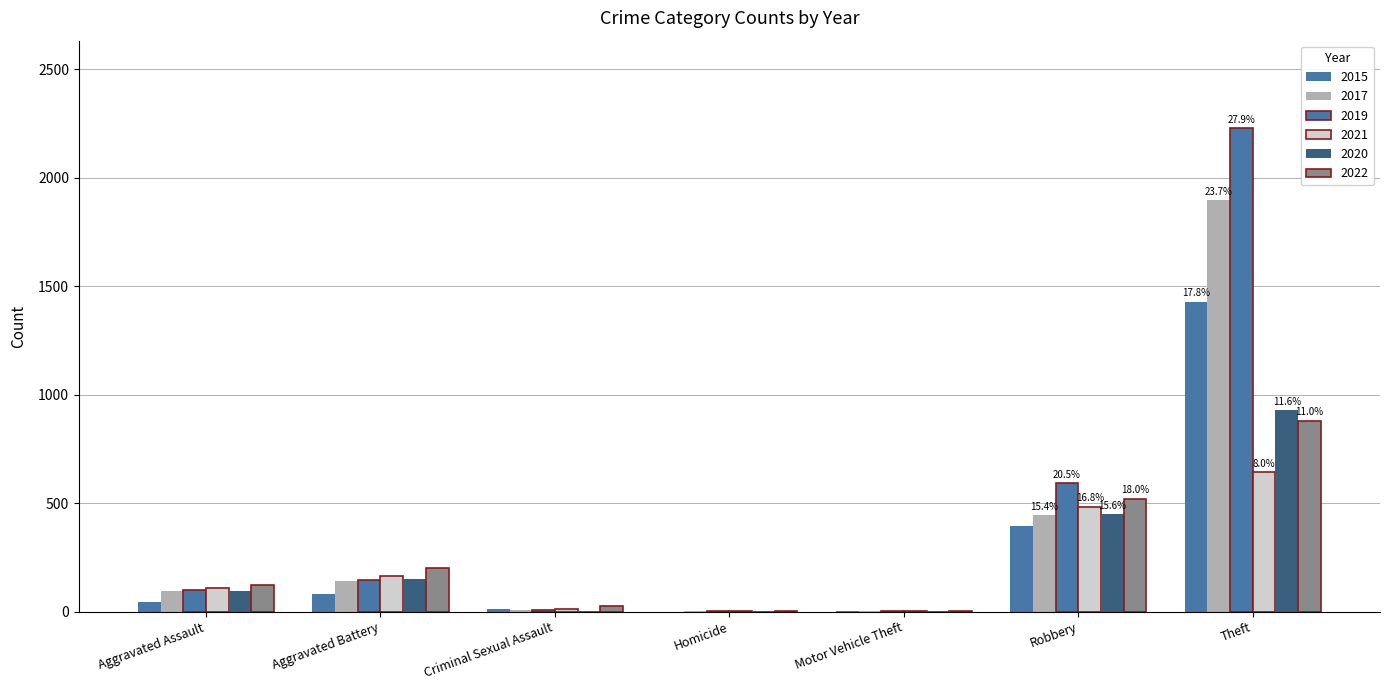

Reading left to right, list all the values displayed in this chart.

2015: Aggravated Assault=46	Aggravated Battery=82	Criminal Sexual Assault=12	Homicide=0	Motor Vehicle Theft=1	Robbery=395	Theft=1429
2017: Aggravated Assault=95	Aggravated Battery=142	Criminal Sexual Assault=8	Homicide=1	Motor Vehicle Theft=2	Robbery=446	Theft=1896
2019: Aggravated Assault=98	Aggravated Battery=148	Criminal Sexual Assault=8	Homicide=2	Motor Vehicle Theft=1	Robbery=591	Theft=2230
2021: Aggravated Assault=110	Aggravated Battery=163	Criminal Sexual Assault=14	Homicide=4	Motor Vehicle Theft=2	Robbery=484	Theft=642
2020: Aggravated Assault=94	Aggravated Battery=150	Criminal Sexual Assault=3	Homicide=3	Motor Vehicle Theft=3	Robbery=450	Theft=930
2022: Aggravated Assault=121	Aggravated Battery=202	Criminal Sexual Assault=24	Homicide=5	Motor Vehicle Theft=2	Robbery=521	Theft=880